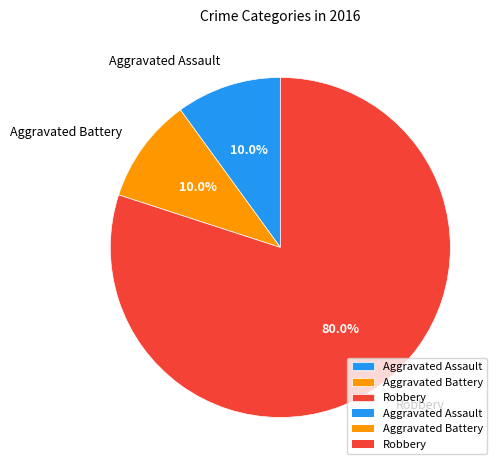

Does Robbery account for over 50% of the chart?

Yes